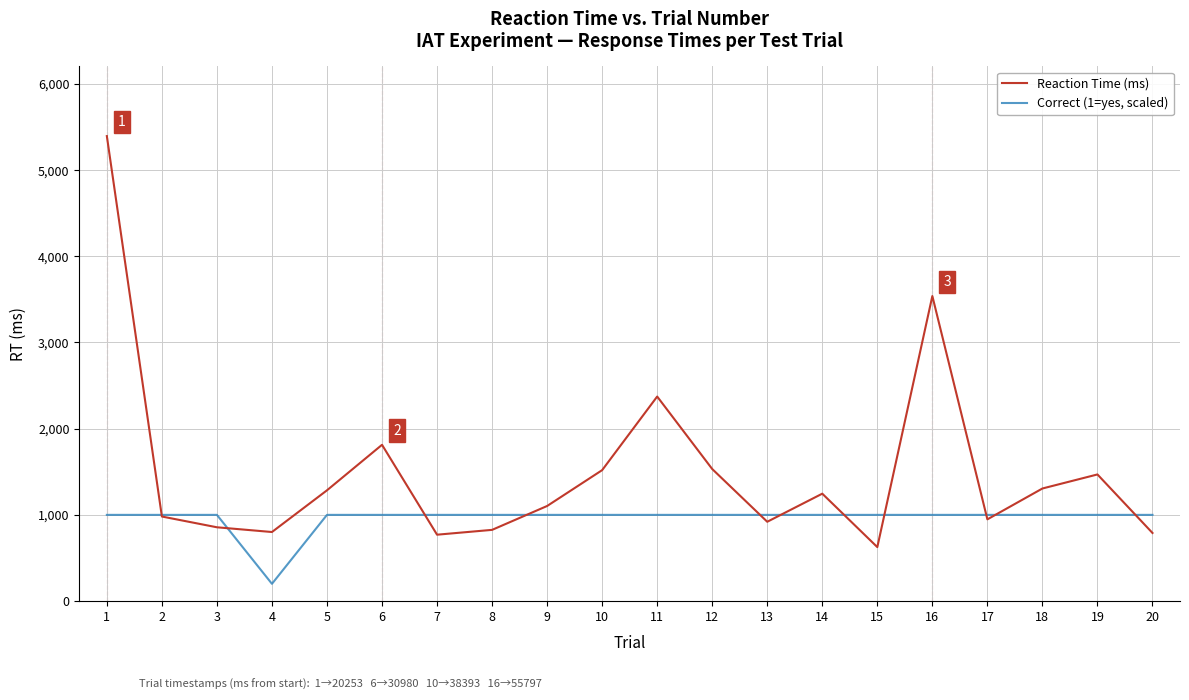

Between 16 and 18, which series saw the biggest shift?

Reaction Time (ms)